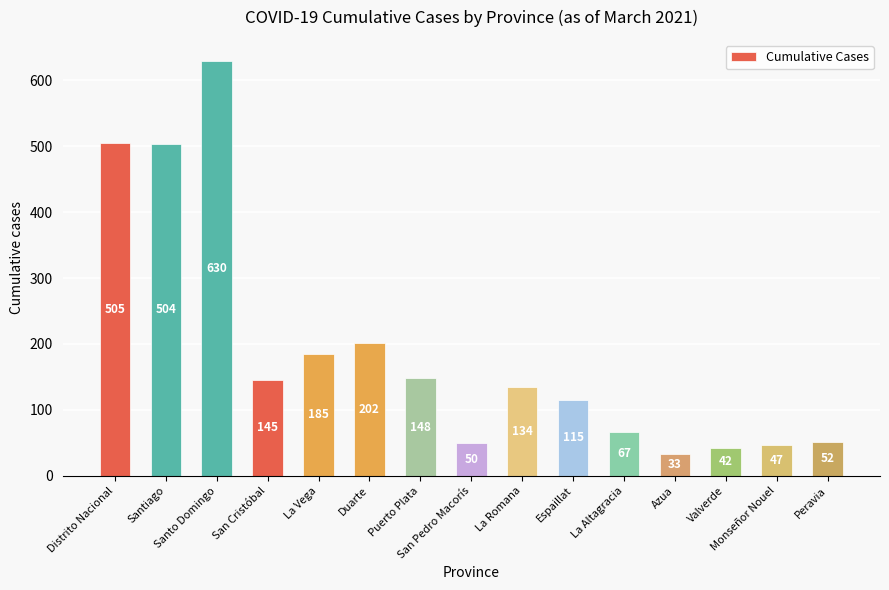

What is the value of the 13th bar from the left?

42